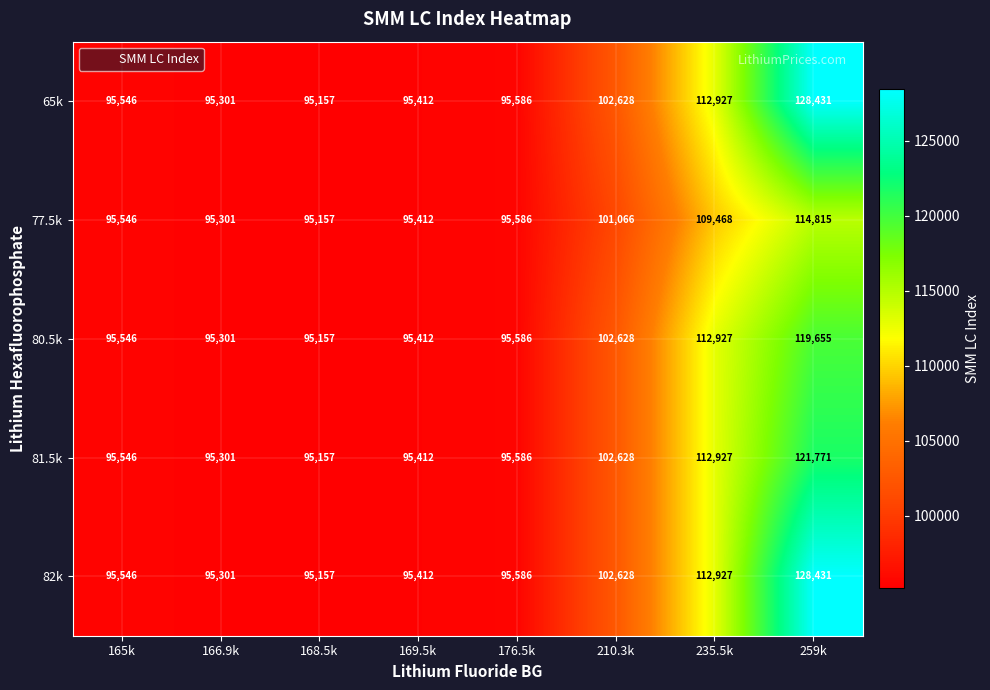

At which category is the sum across all series the highest?

259k